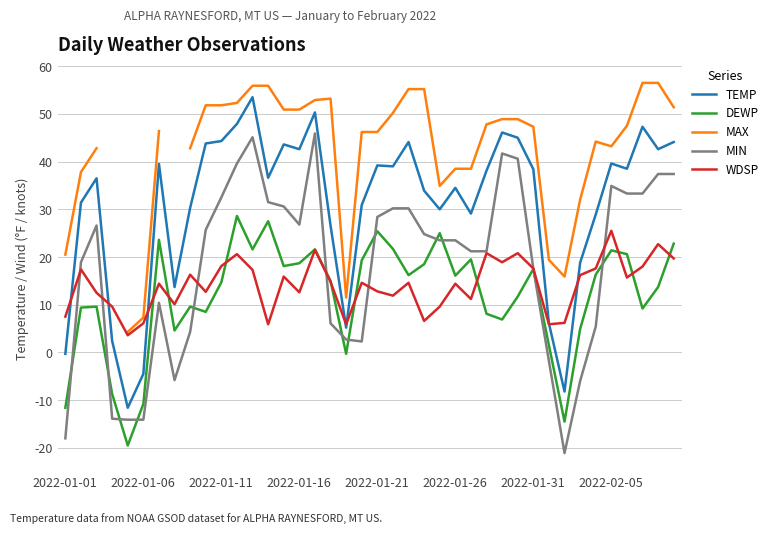

What is the difference between the maximum and minimum values in the MIN series?

67.0